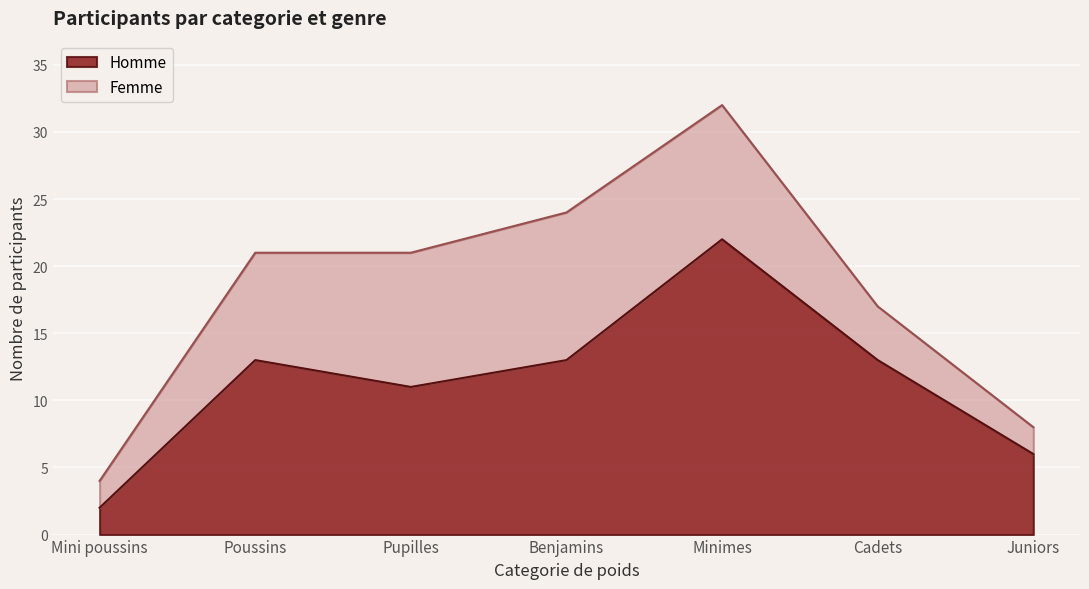

True or false: the data shows 13 at Cadets.

True